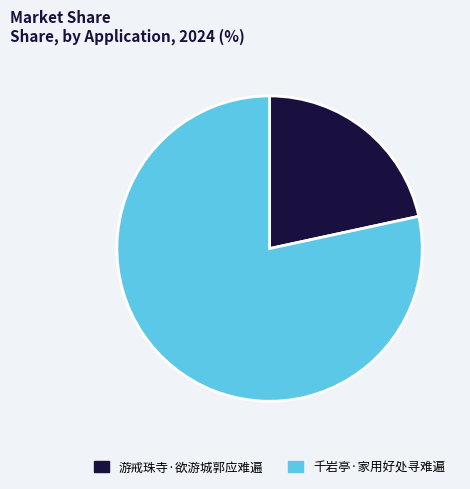

Which slice represents more than half of the pie?

千岩亭·家用好处寻难遍